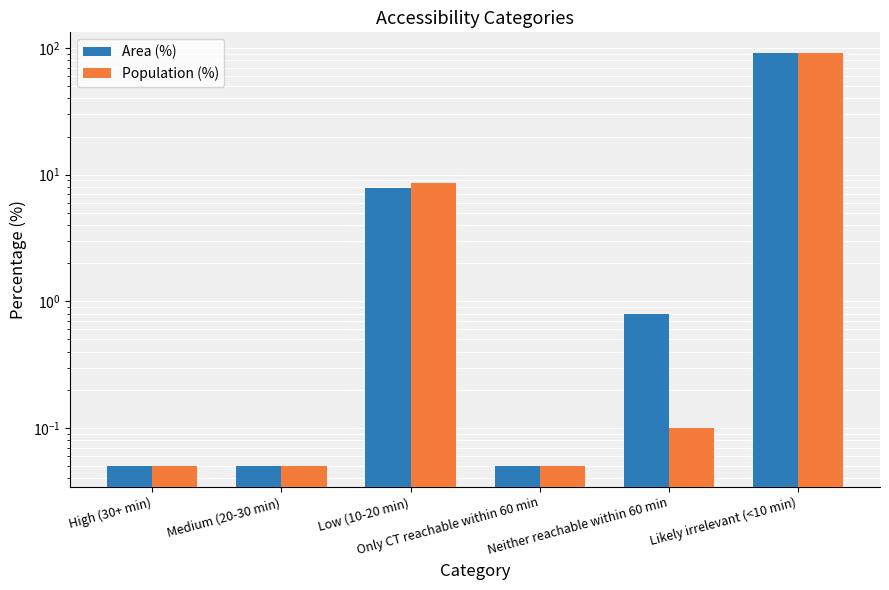

Read the Population (%) value at Medium (20-30 min).

0.1